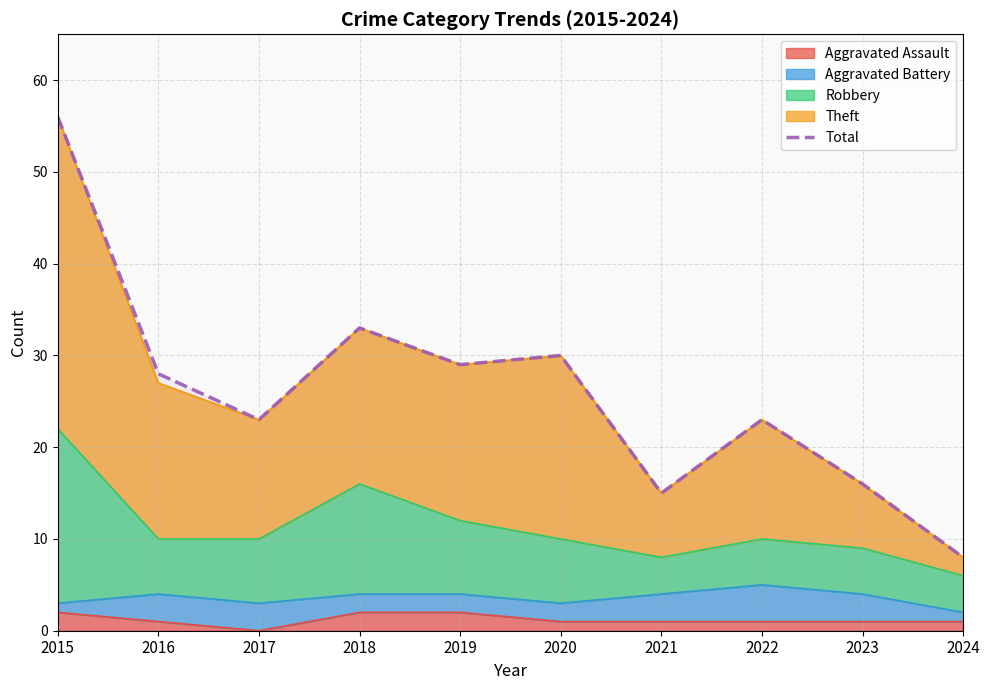

How many data points are above 28?

4